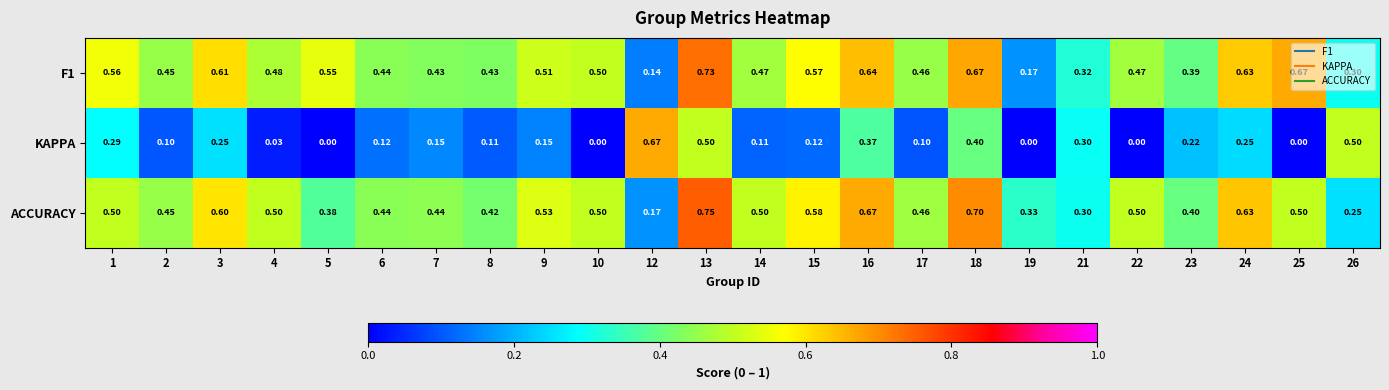

How many data points does each series have?

24